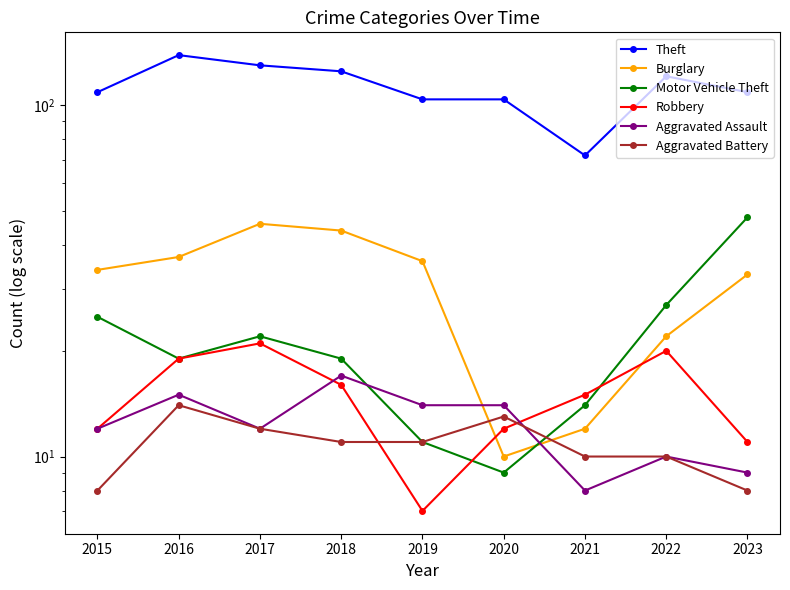

What is the highest value of the Aggravated Assault series?

17